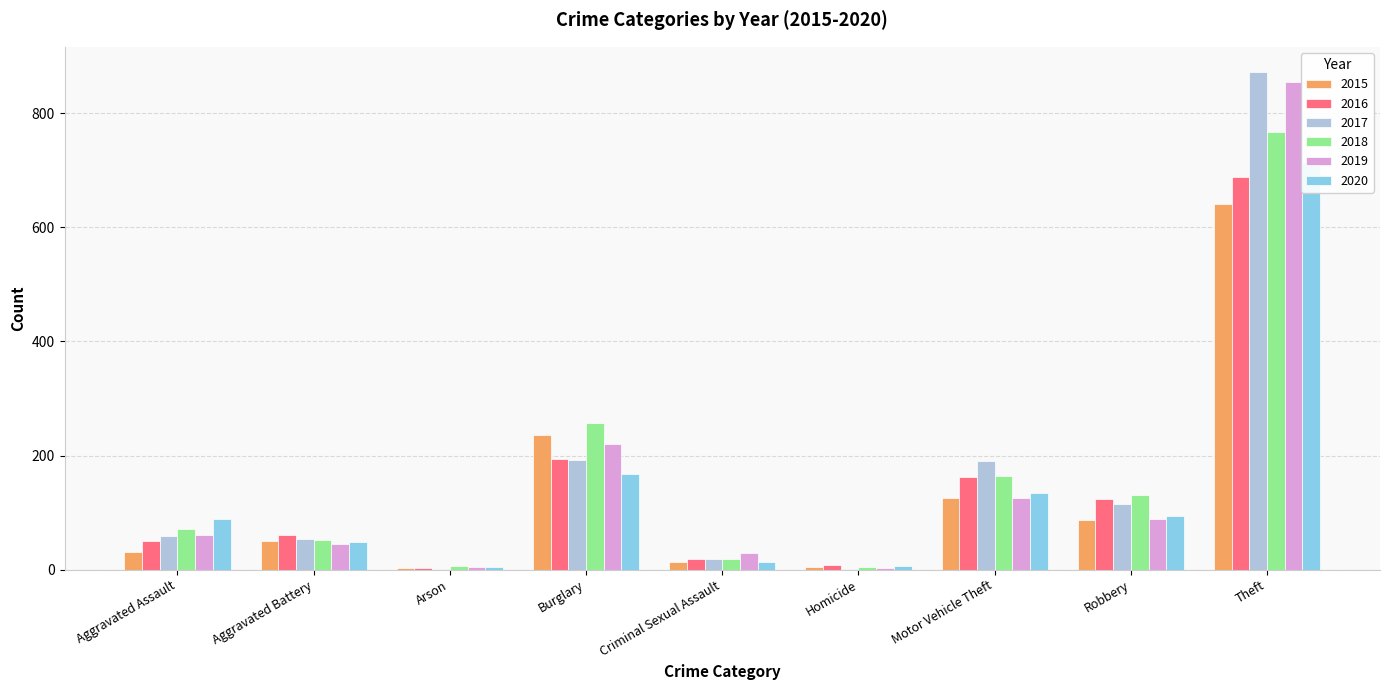

Between Robbery and Arson, which is larger?

Robbery